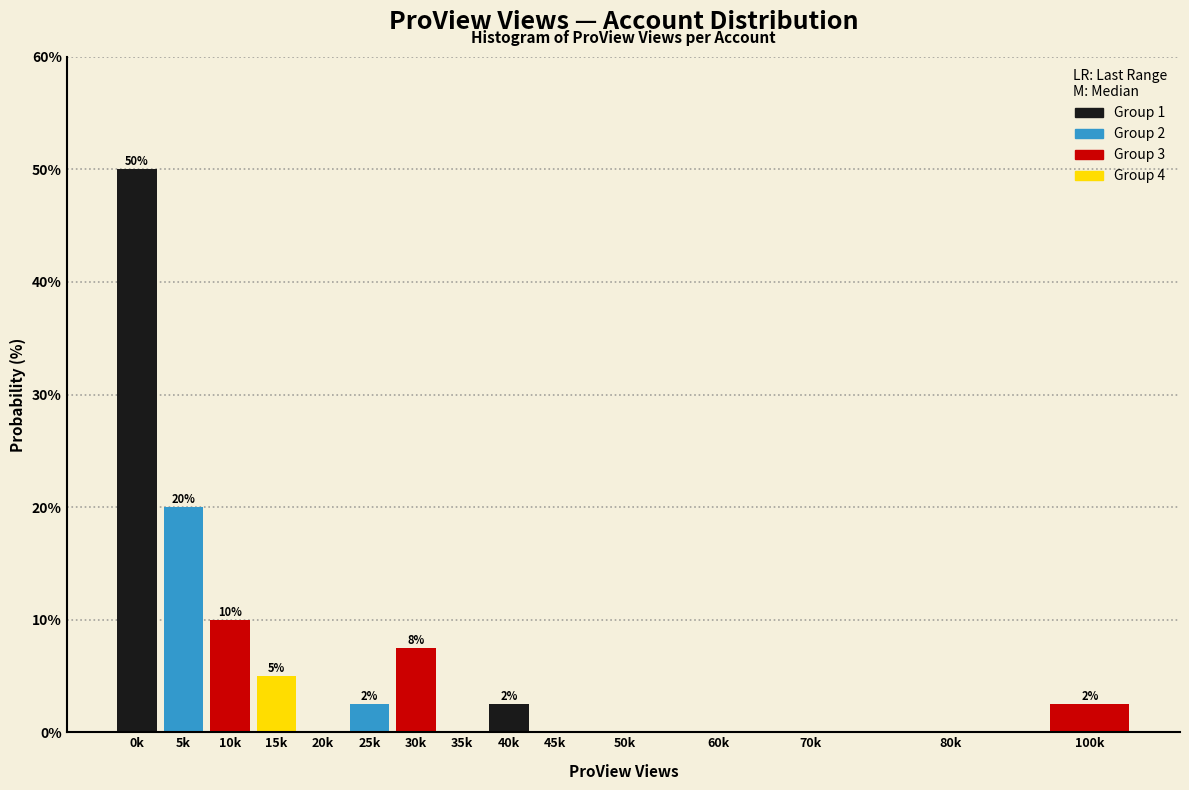

Between 10k and 80k, which is larger?

10k